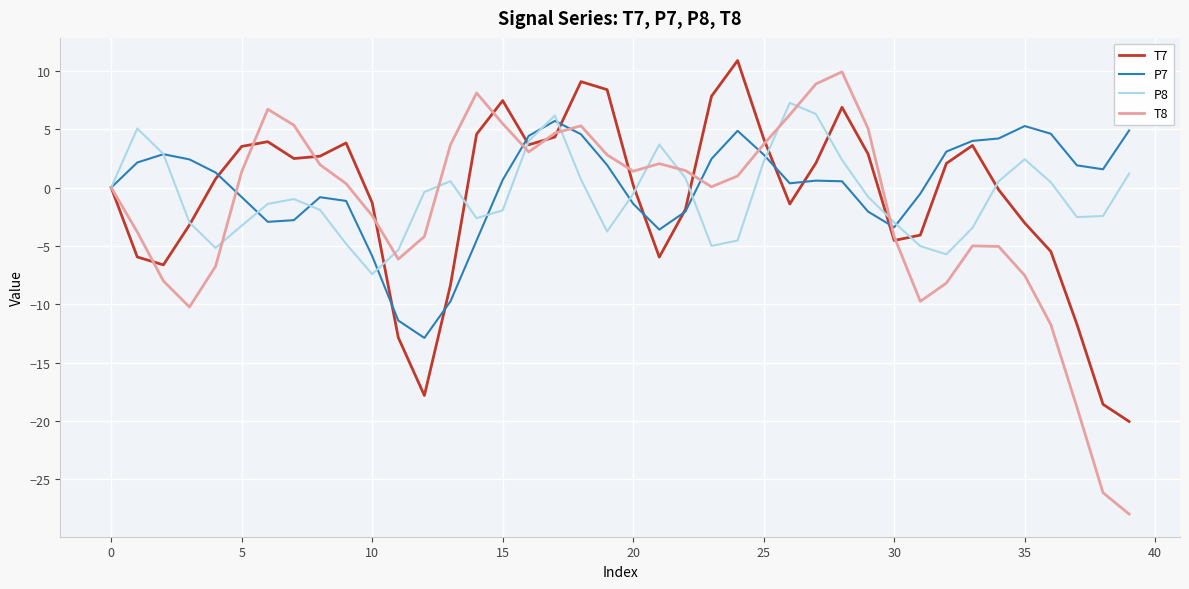

What is the smallest value displayed?

-28.0